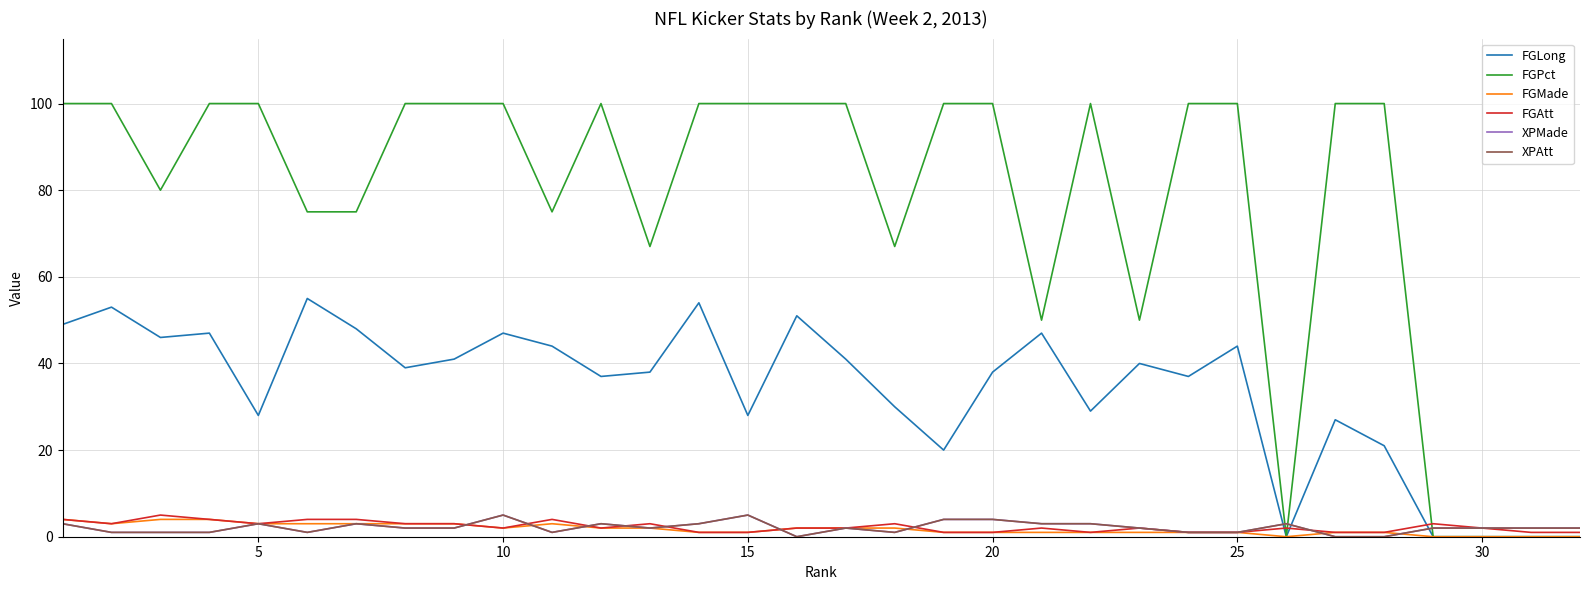

Does the chart display data point markers on the line(s)?

No